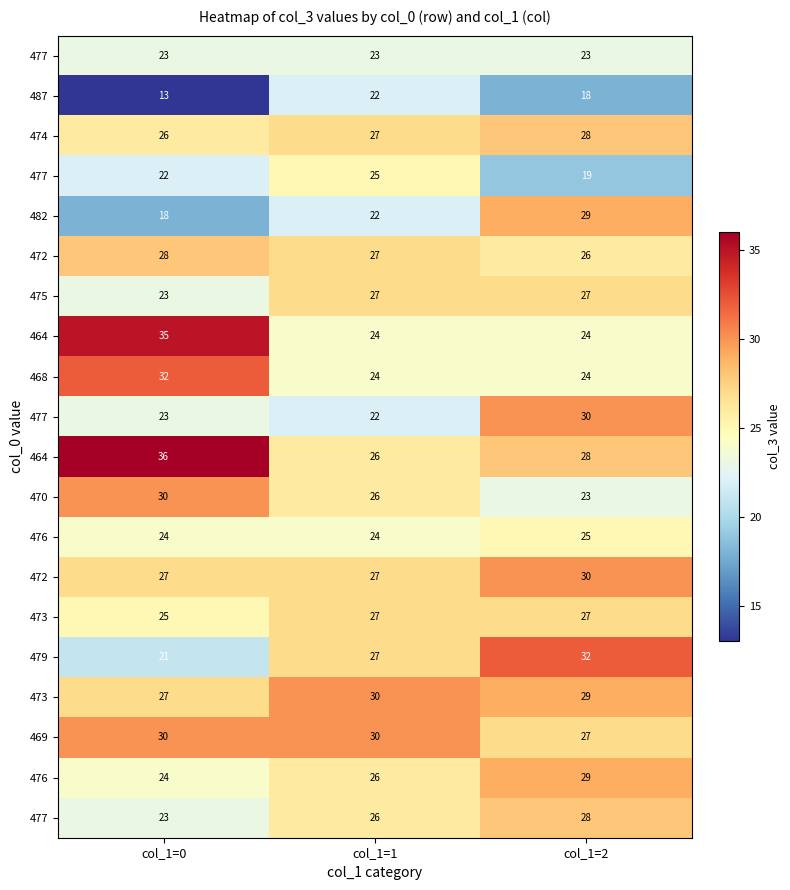

What is the maximum value shown in the chart?

36